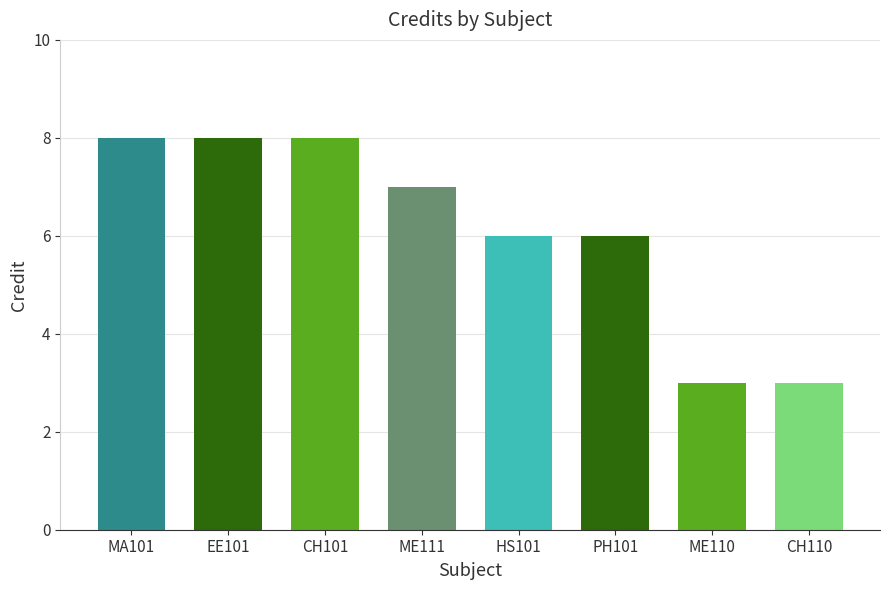

How many values are between 6 and 8?

6